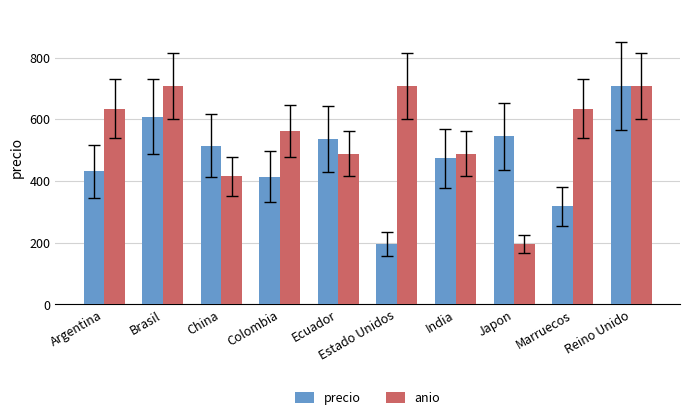

Is it true that anio equals 634.2 at Argentina?

True